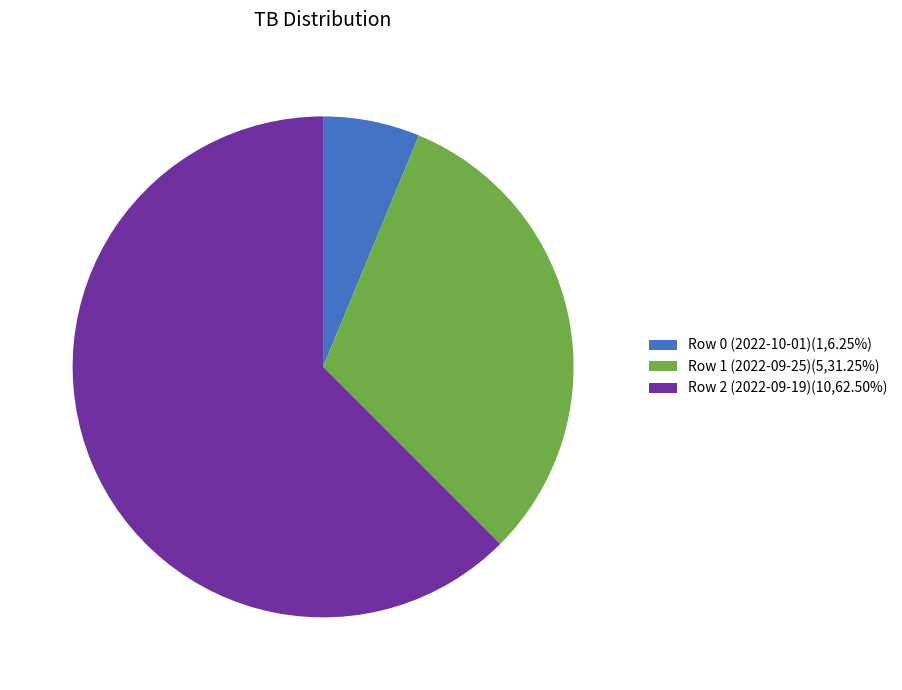

Combined, do Row 2 (2022-09-19)(10,62.50%) and Row 0 (2022-10-01)(1,6.25%) account for over 50%?

Yes